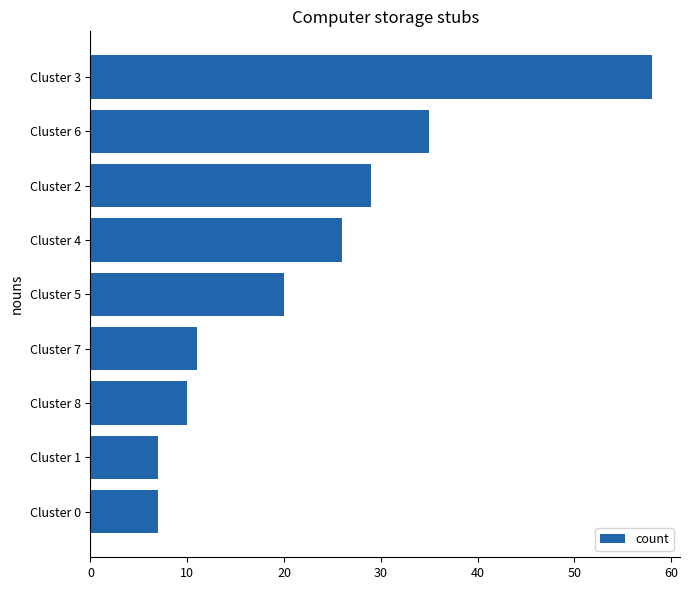

Is it true that the value at Cluster 0 is 7?

True